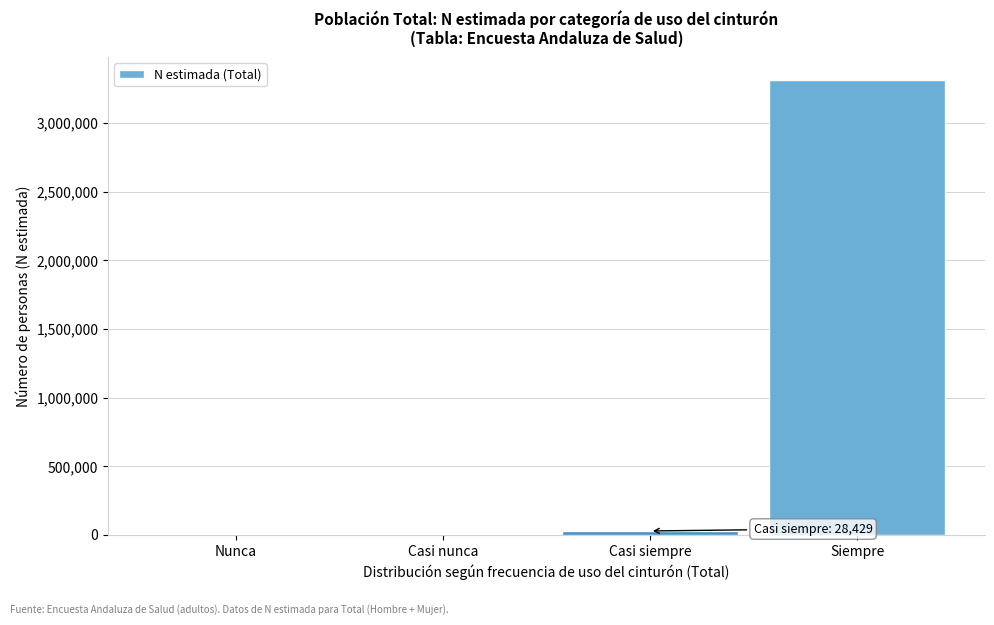

What is the maximum value shown in the chart?

3313169